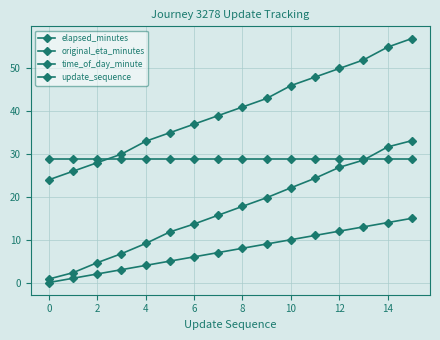

List the series in order of their overall mean, lowest first.

update_sequence, elapsed_minutes, original_eta_minutes, time_of_day_minute